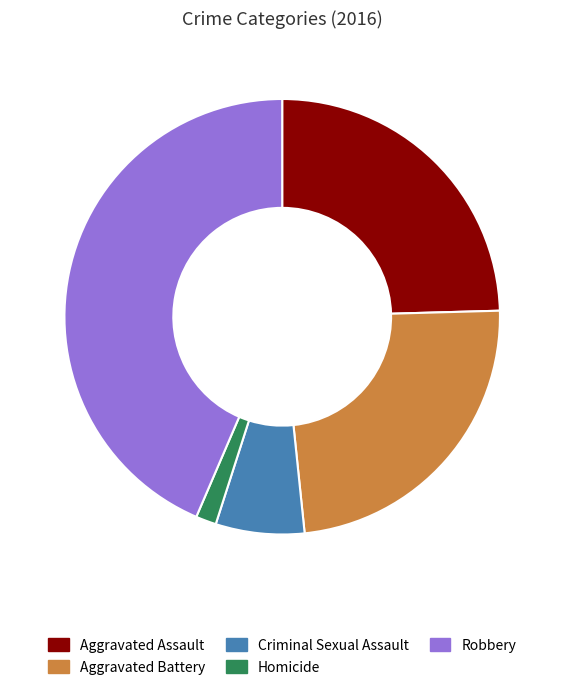

Between Criminal Sexual Assault and Aggravated Assault, which is larger?

Aggravated Assault